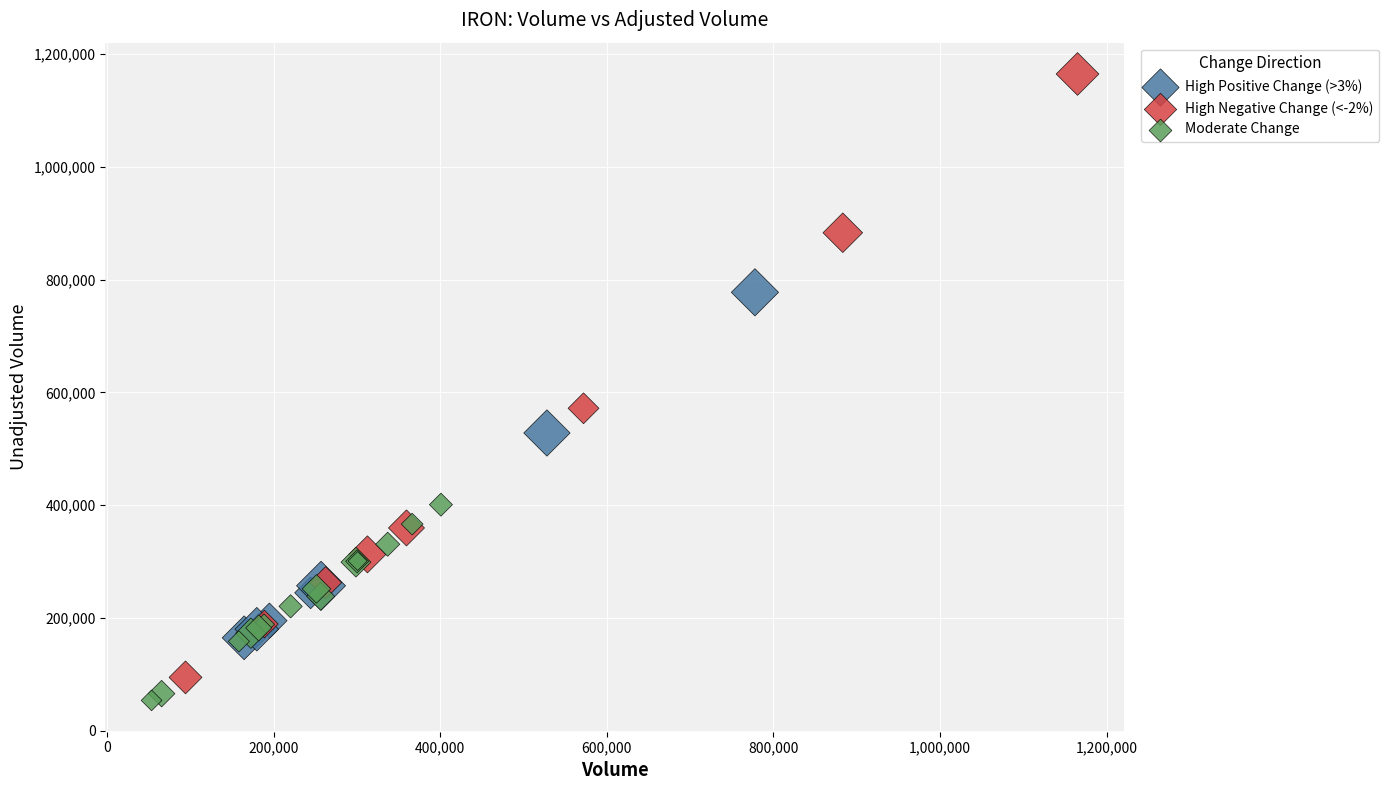

Which series reaches the maximum Y coordinate?

High Negative Change (<-2%)